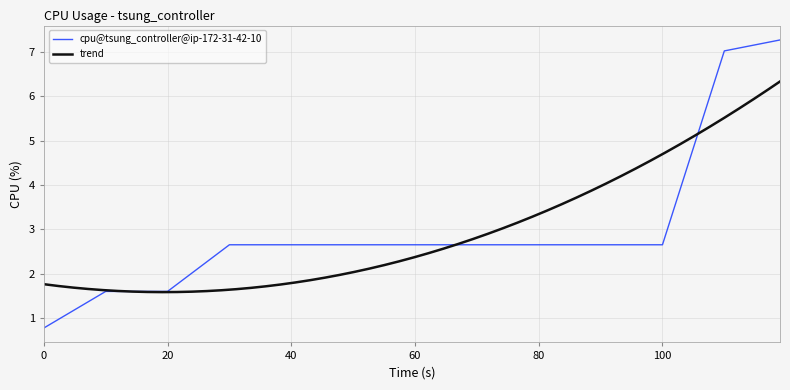

Is it true that the value at 119 is 7.3?

True